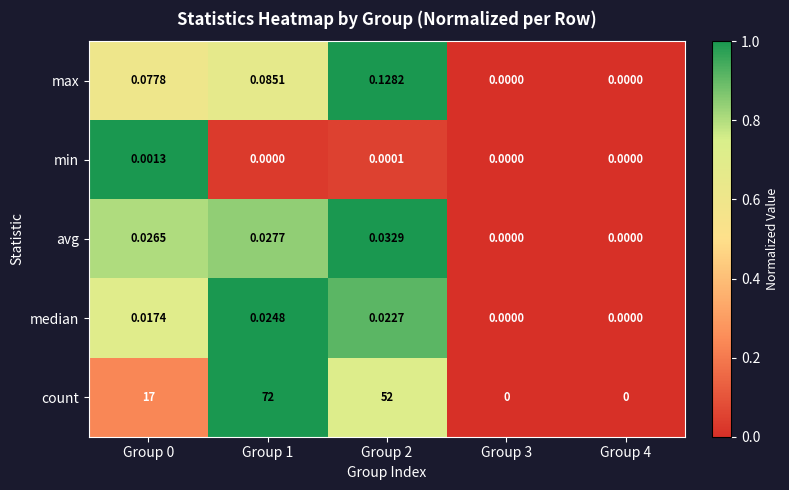

Which series has the largest total across all categories?

count